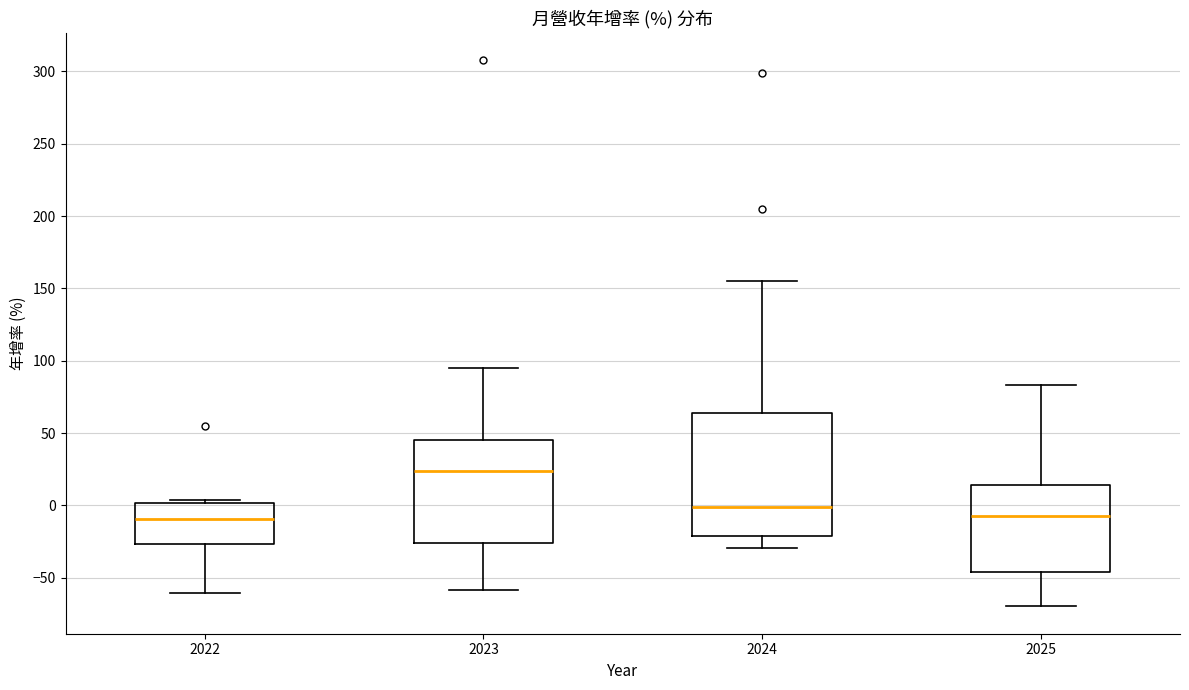

Reading left to right, read every box against the y-axis: the position of its median line, the range the box covers, and the ends of its whiskers. The values are not printed on the chart, so give them approximately, as read against the axis.

2022: median -10, box -25 to 0, whiskers -60 to 5
2023: median 25, box -25 to 45, whiskers -60 to 95
2024: median 0, box -20 to 65, whiskers -30 to 155
2025: median -5, box -45 to 15, whiskers -70 to 85